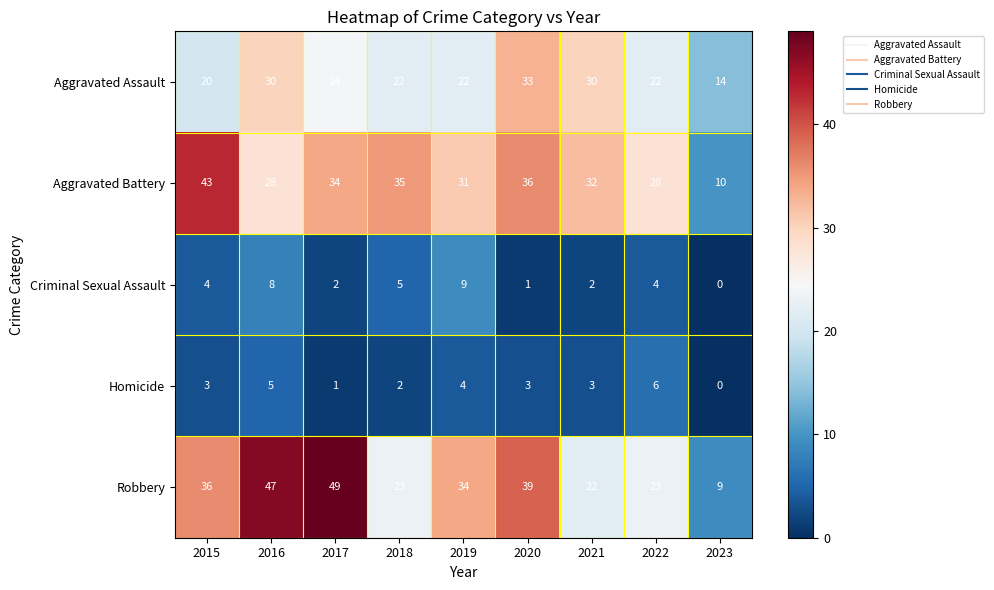

Between 2015 and 2017, which series saw the biggest shift?

Robbery